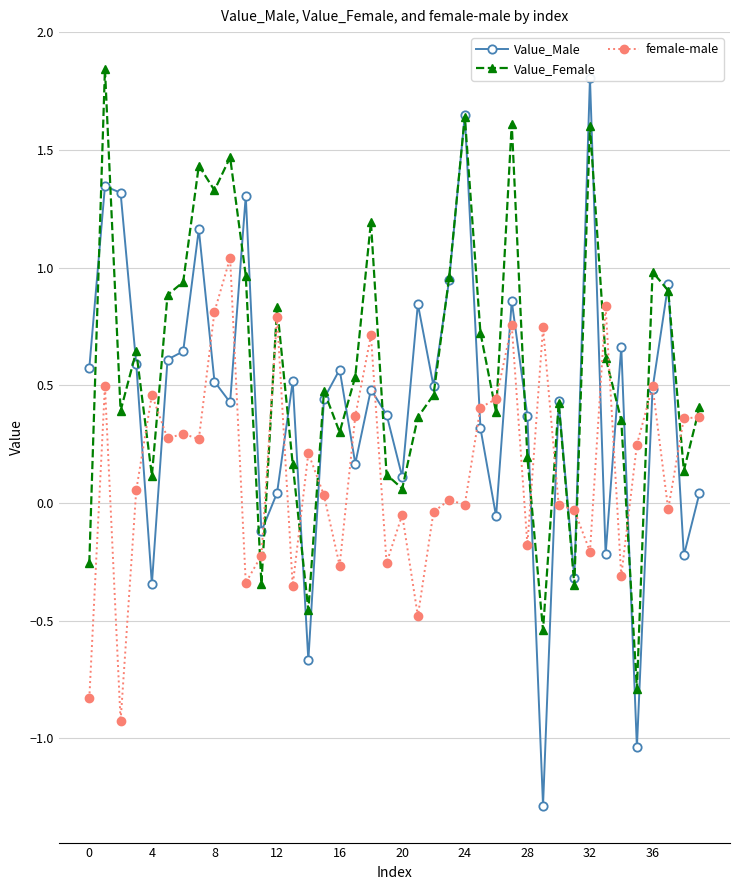

What is the minimum value for Value_Female?

-0.8